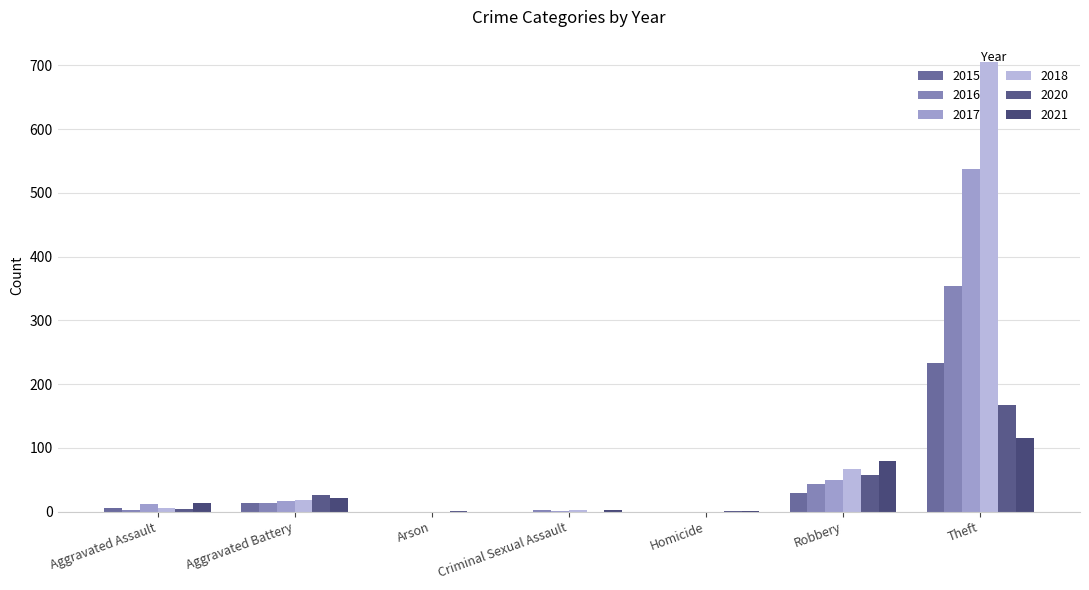

Which series has the largest range (max minus min)?

2018